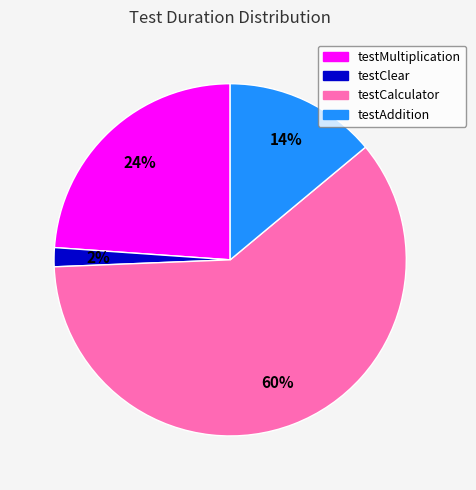

Is there a majority slice in this chart?

Yes